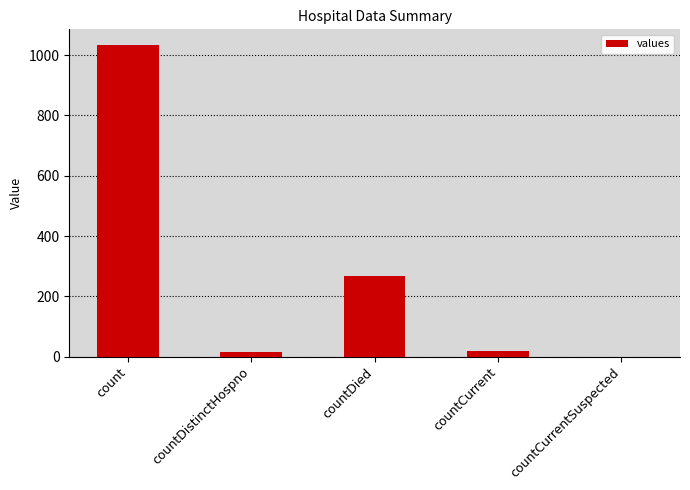

What is the average value?

267